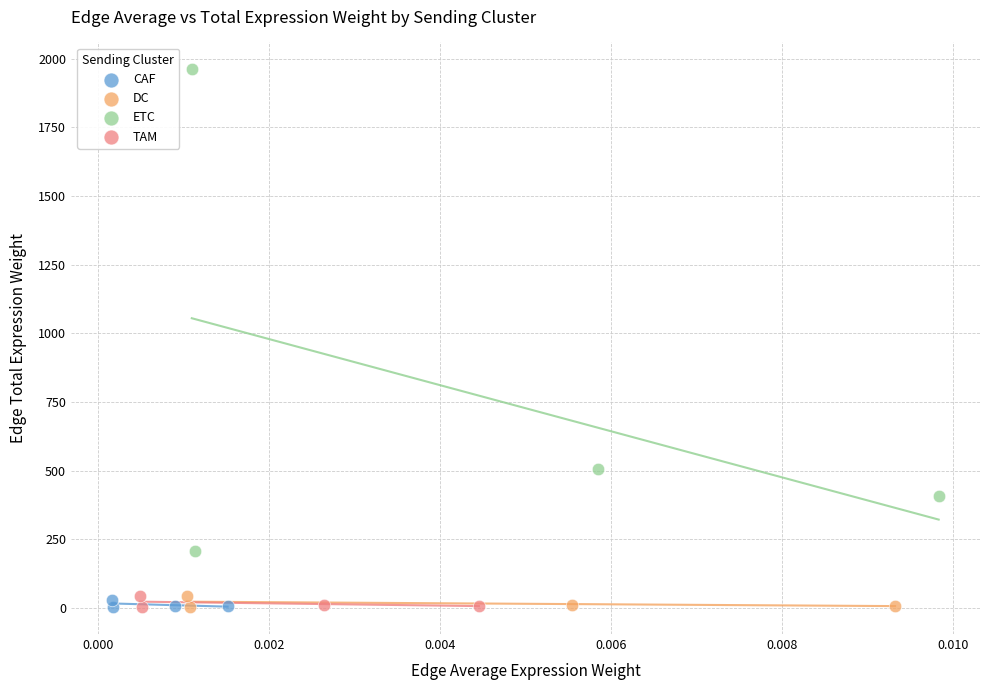

Which series has the widest spread of Y values?

ETC